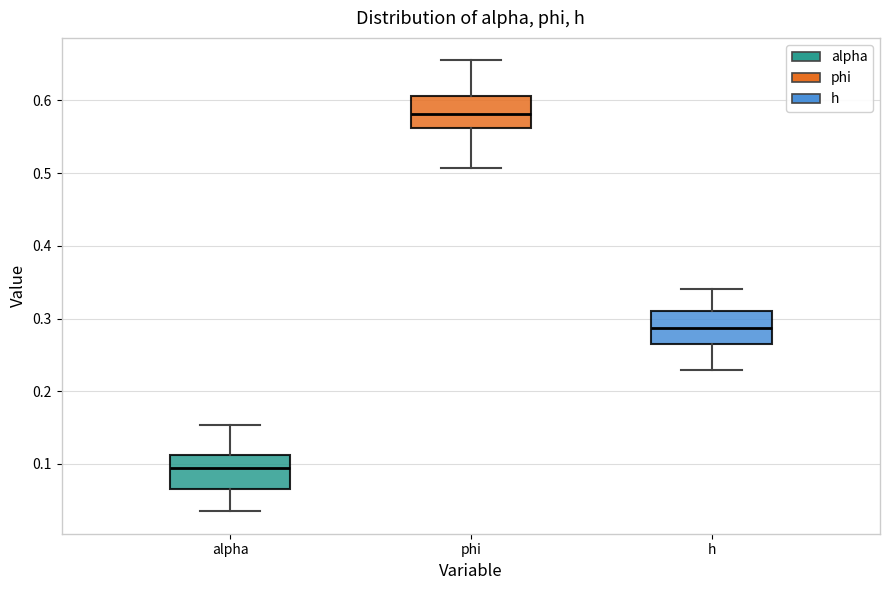

Reading left to right, transcribe this box plot: for each box, give where its median line is, the range the box spans, and where its two whiskers end, as read against the y-axis. The values are not printed on the chart, so give them approximately, as read against the axis.

alpha: median 0.09, box 0.07 to 0.11, whiskers 0.04 to 0.15
phi: median 0.58, box 0.56 to 0.61, whiskers 0.51 to 0.66
h: median 0.29, box 0.26 to 0.31, whiskers 0.23 to 0.34